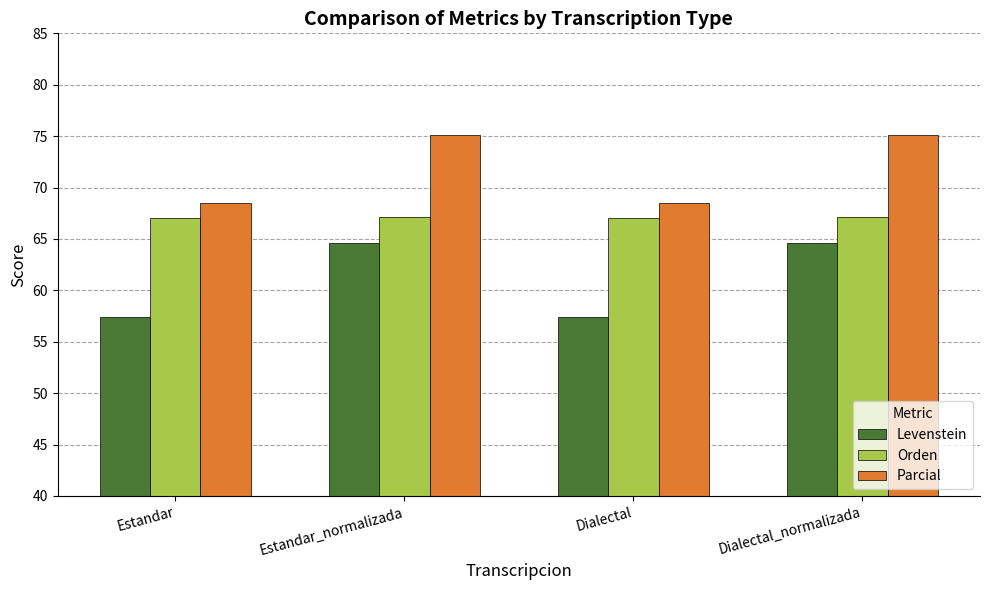

List the series in order of their peak value, lowest first.

Levenstein, Orden, Parcial